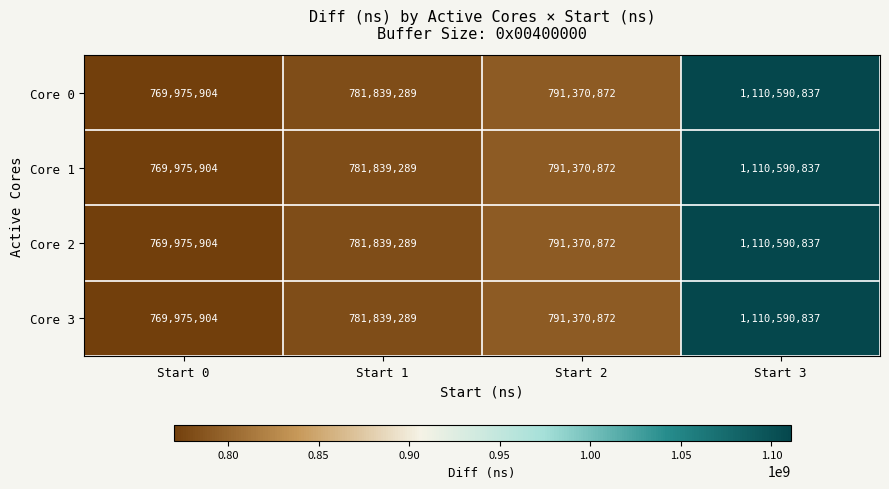

What is the difference between the Core 1 values at Start 2 and Start 3?

319219965